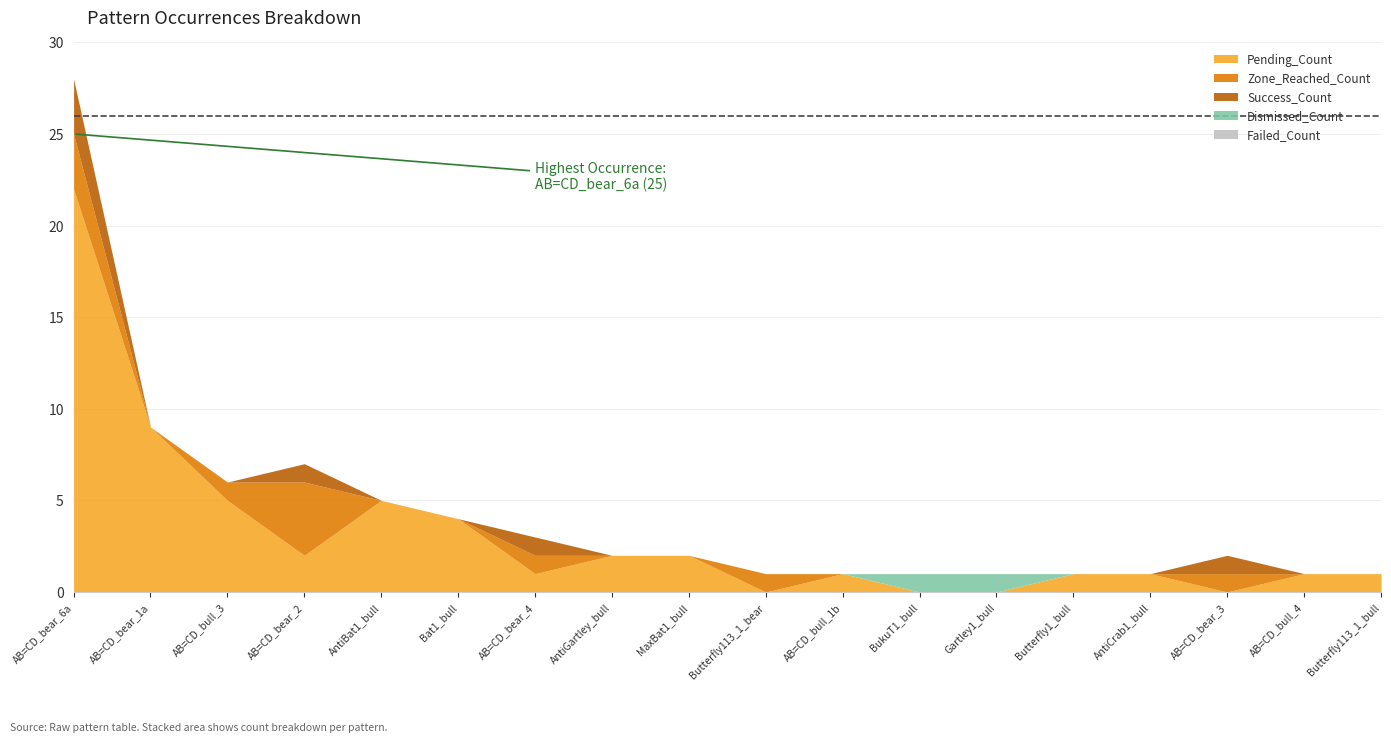

What is the sum of the Dismissed_Count values at BukuT1_bull and Butterfly1_bull?

1